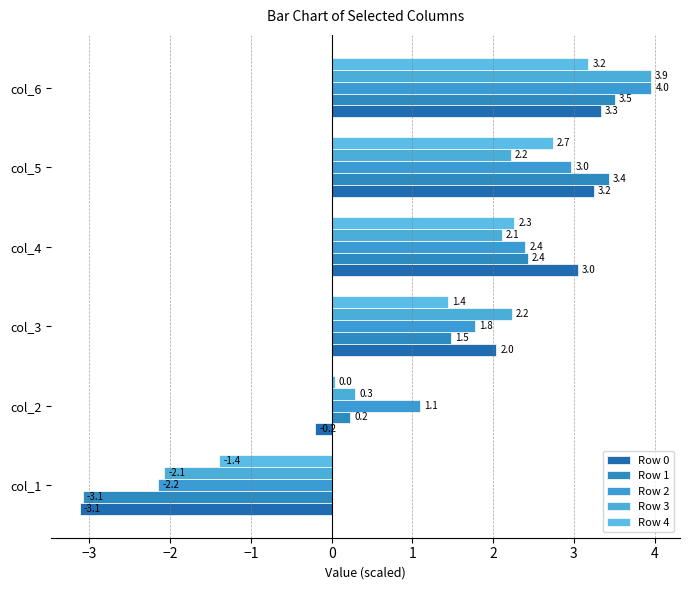

At which label is Row 0 closest to 0?

col_2